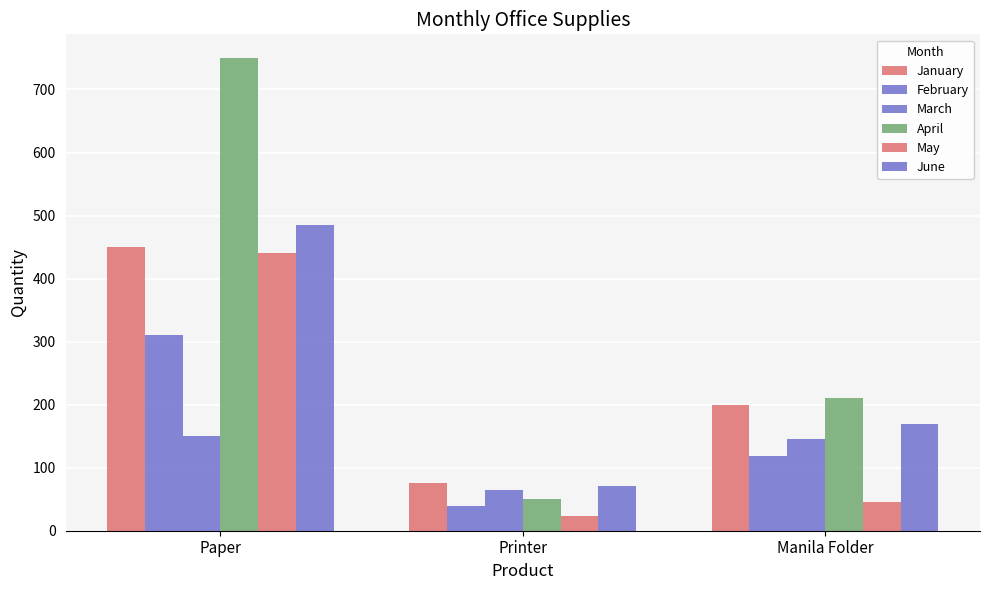

What is the difference between the maximum and minimum values in the January series?

375